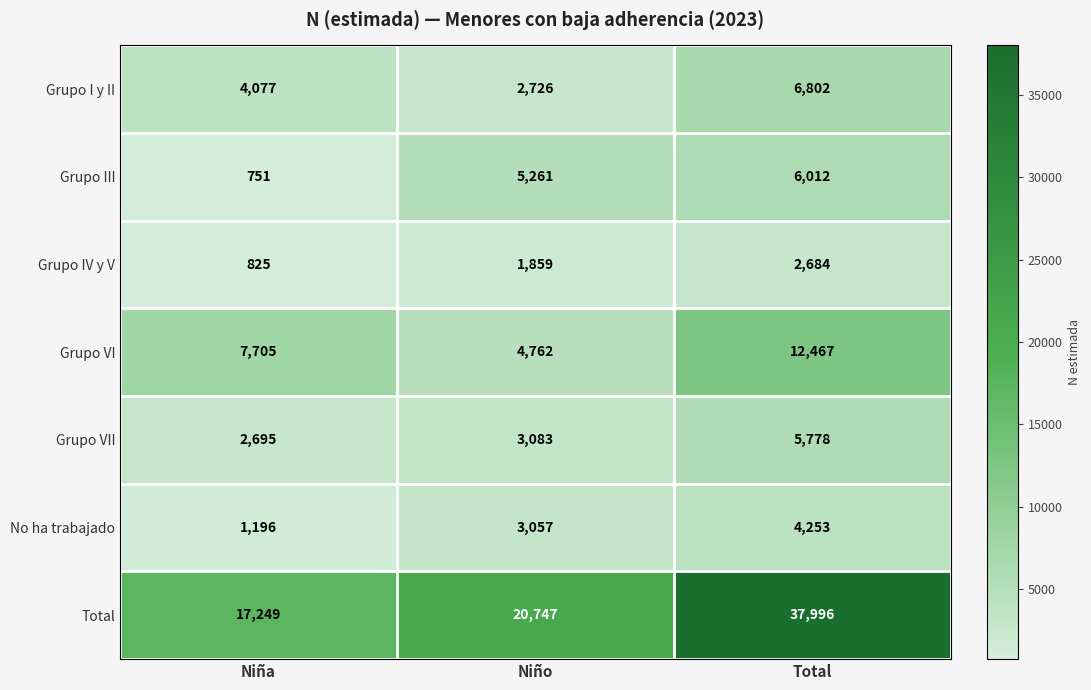

List the labels in order of Grupo III value, smallest first.

Niña, Niño, Total